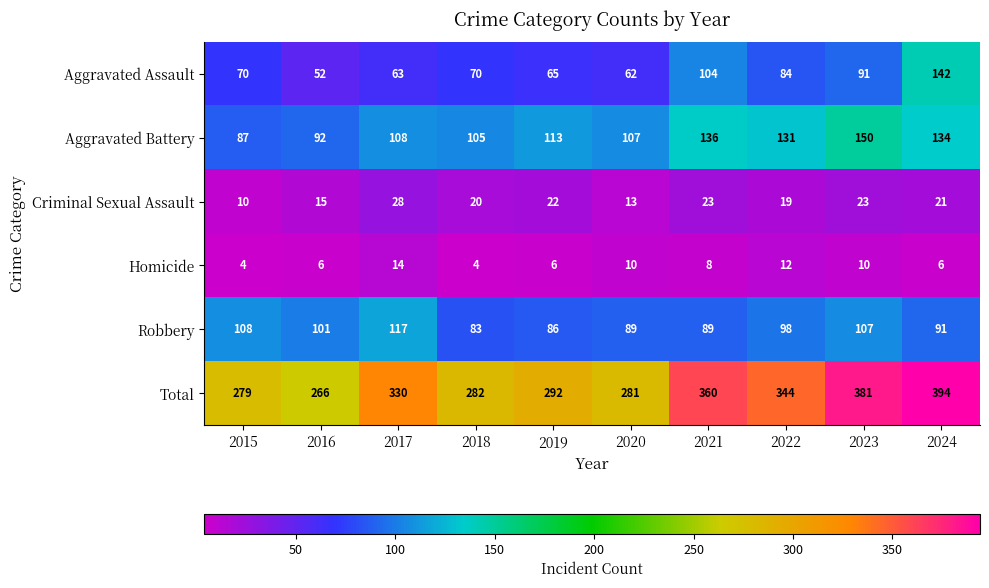

Is it true that Total equals 474 at 2017?

False